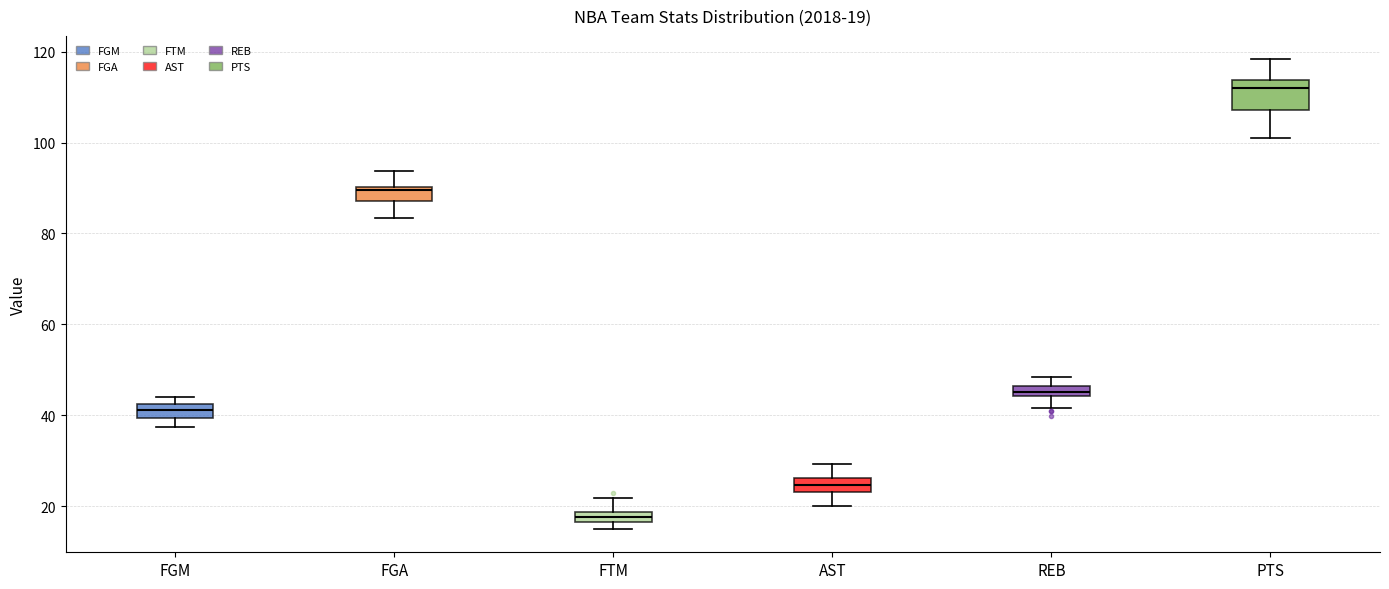

Which box is the tallest, from its lower edge to its upper edge?

PTS